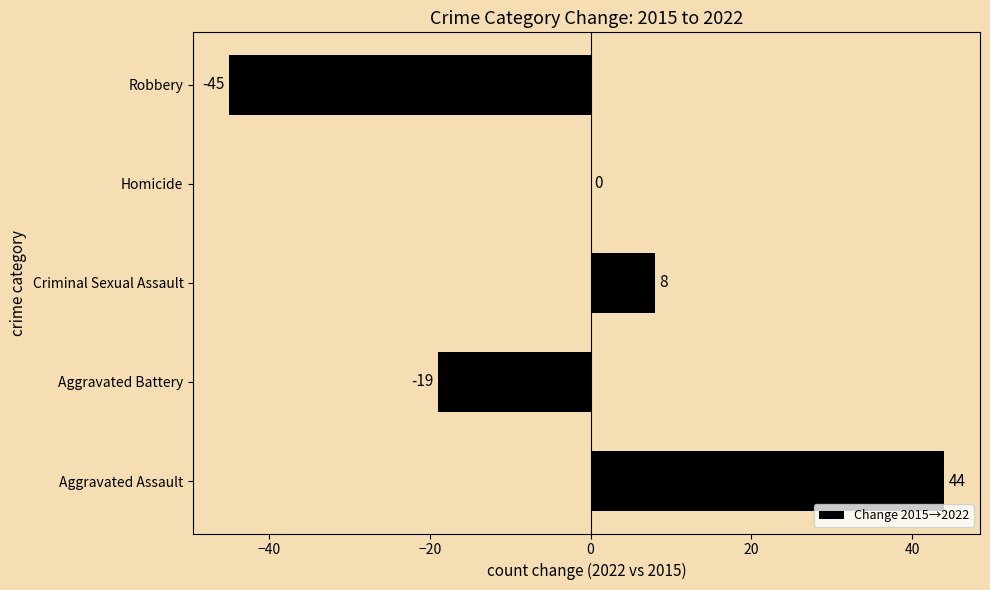

What is the sum of all values?

-12